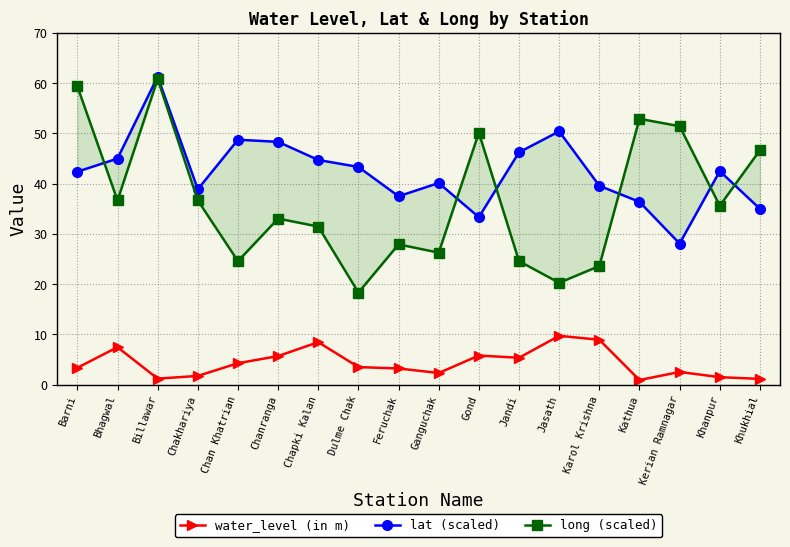

Reading right to left, transcribe all the data shown in this chart.

water_level (in m): 1.1	1.5	2.5	0.9	8.9	9.7	5.3	5.8	2.3	3.2	3.5	8.5	5.7	4.3	1.7	1.2	7.5	3.4
lat (scaled): 35.0	42.5	28.1	36.4	39.6	50.4	46.2	33.3	40.1	37.5	43.3	44.7	48.3	48.7	38.9	61.3	45.0	42.4
long (scaled): 46.7	35.6	51.4	52.9	23.6	20.3	24.6	50.1	26.3	27.9	18.3	31.5	33.1	24.6	36.7	60.8	36.7	59.4